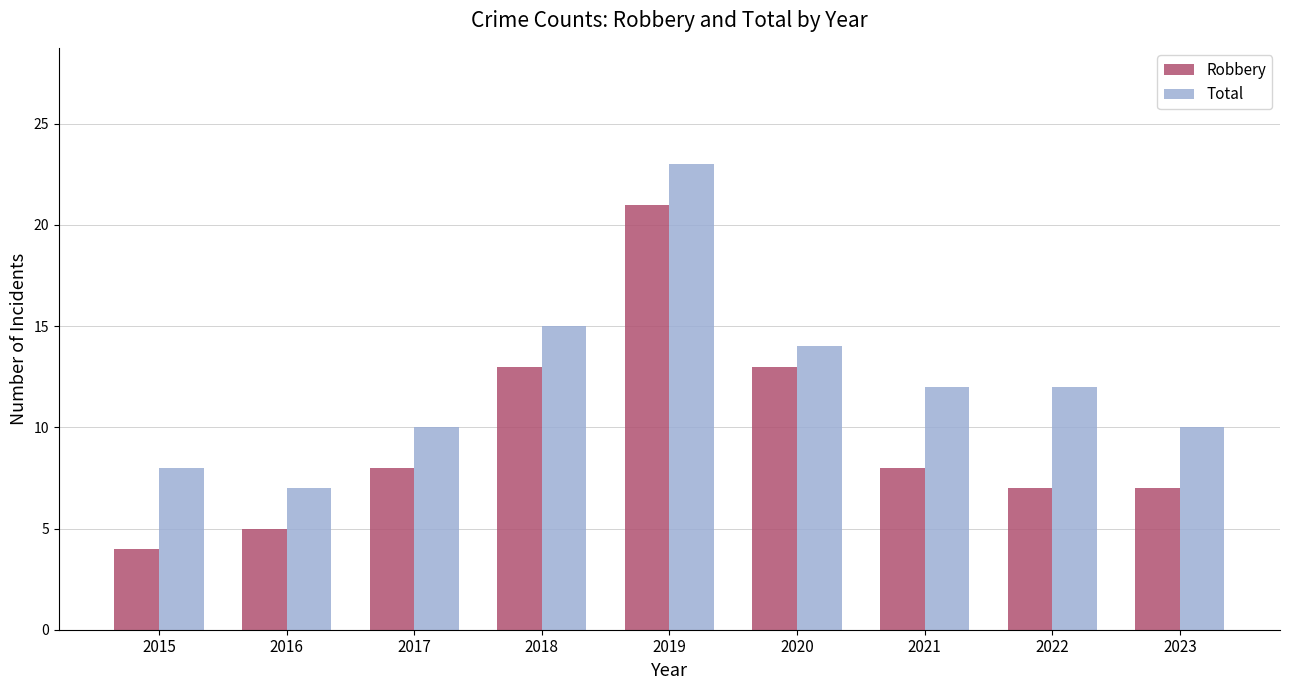

Which label corresponds to the smallest value in the chart?

2015